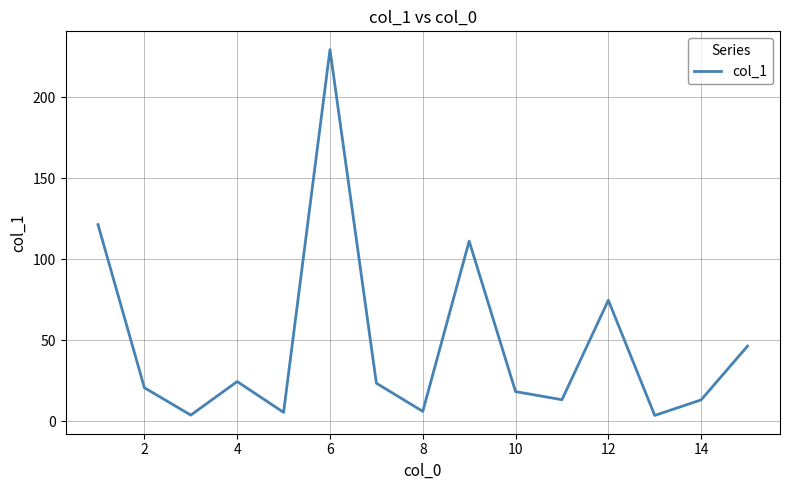

What is the greatest value displayed?

229.5